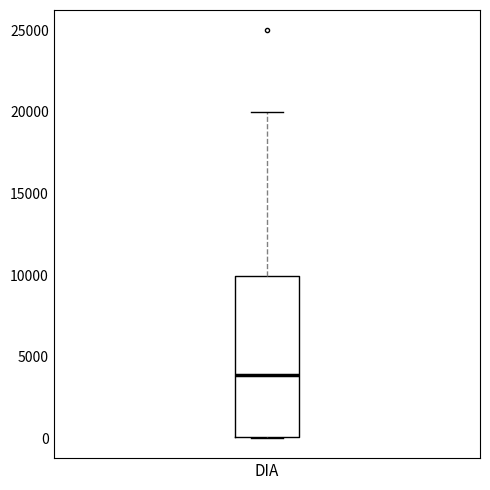

Transcribe this box plot: give where the median line is, the range the box spans, and where the two whiskers end, as read against the y-axis. The values are not printed on the chart, so give them approximately, as read against the axis.

median 4000, box 0 to 10000, whiskers 0 to 20000